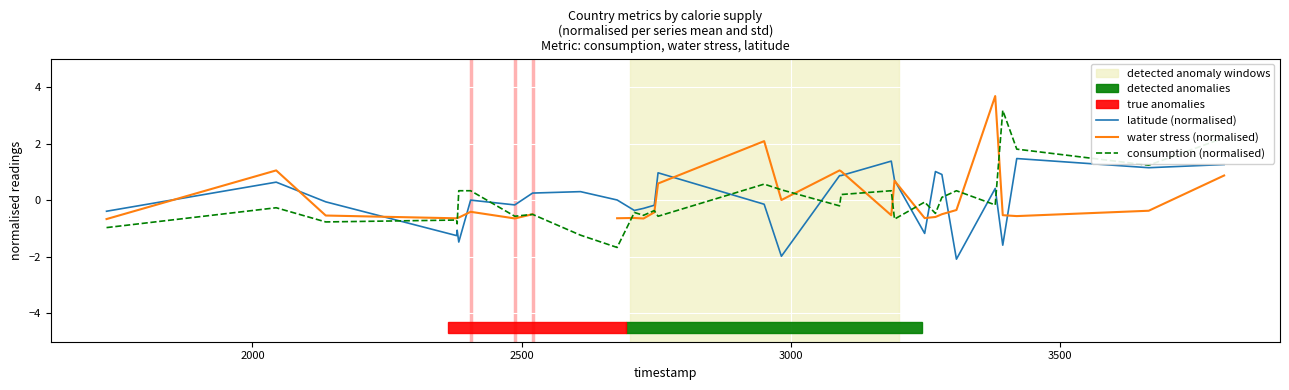

Which series ends up on top after the final intersection of latitude (normalised) and water stress (normalised)?

latitude (normalised)